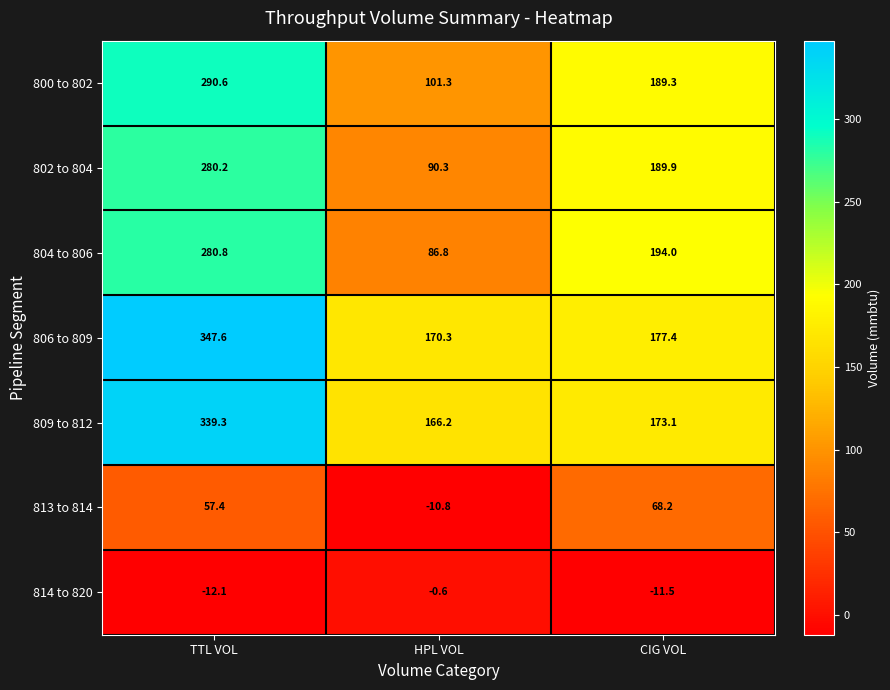

Is the value of 806 to 809 at TTL VOL greater than the value of 800 to 802 at TTL VOL?

Yes